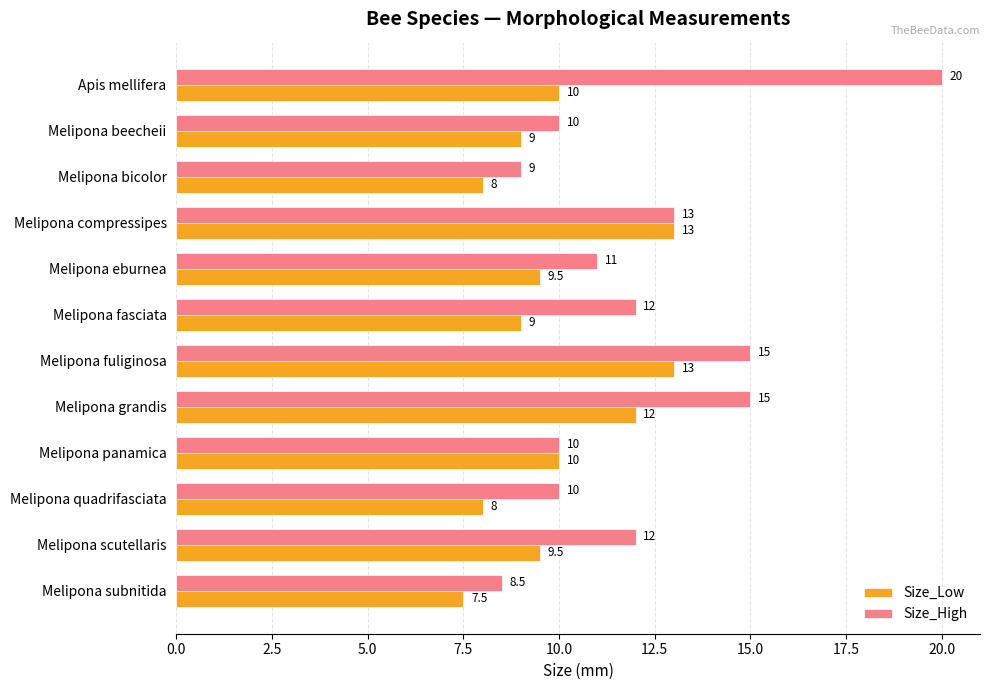

What is the minimum value for Size_Low?

7.5